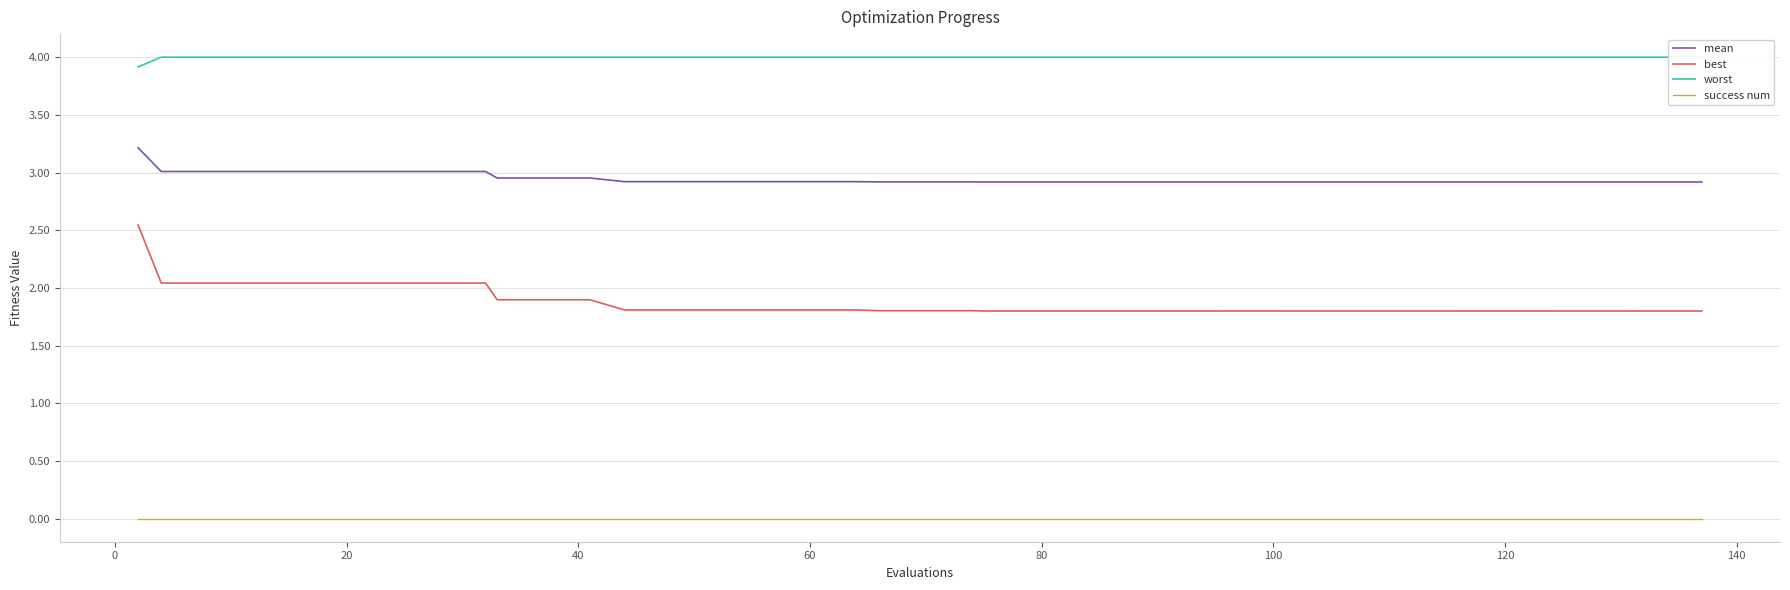

How many lines are shown in the chart?

4